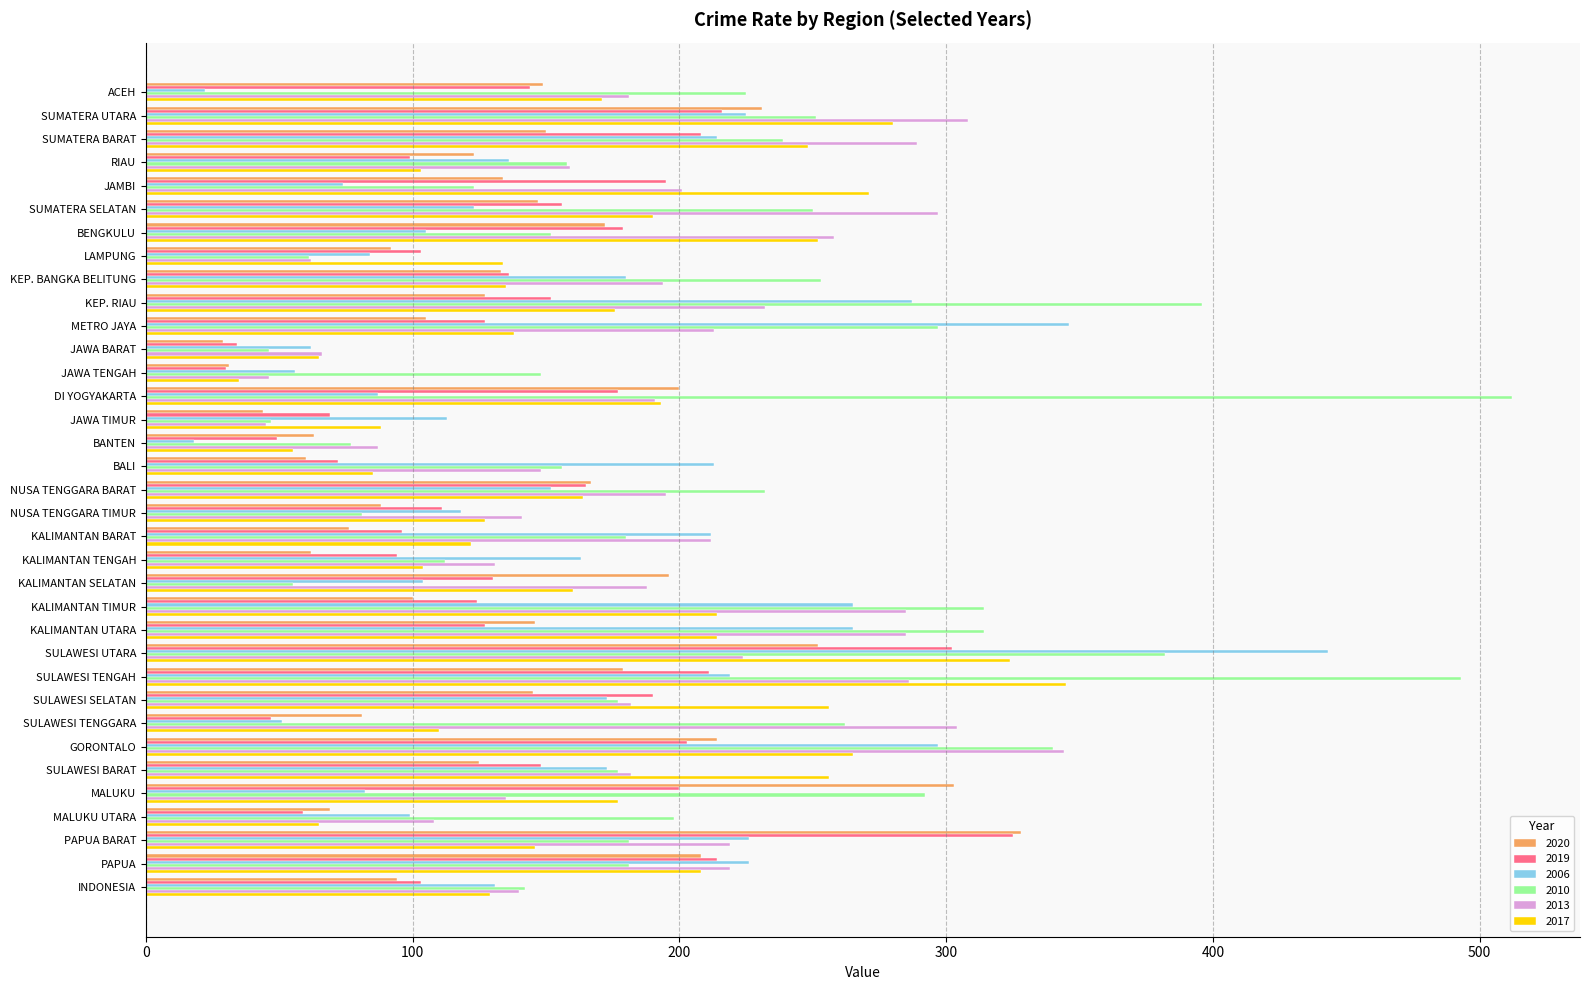

What value does the 2019 series have at LAMPUNG?

103